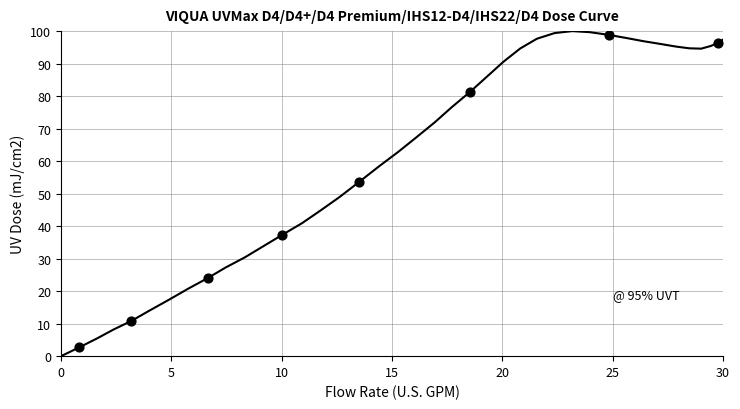

What is the difference between the maximum and minimum values?

100.0